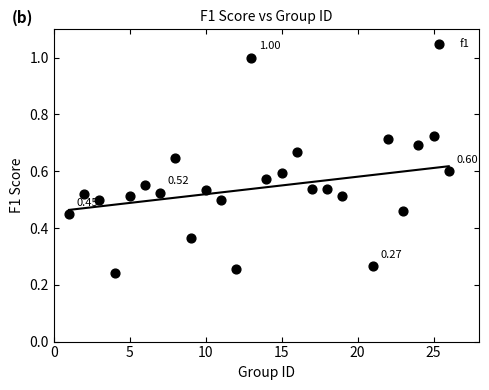

What is the range of X values (max minus min)?

25.0